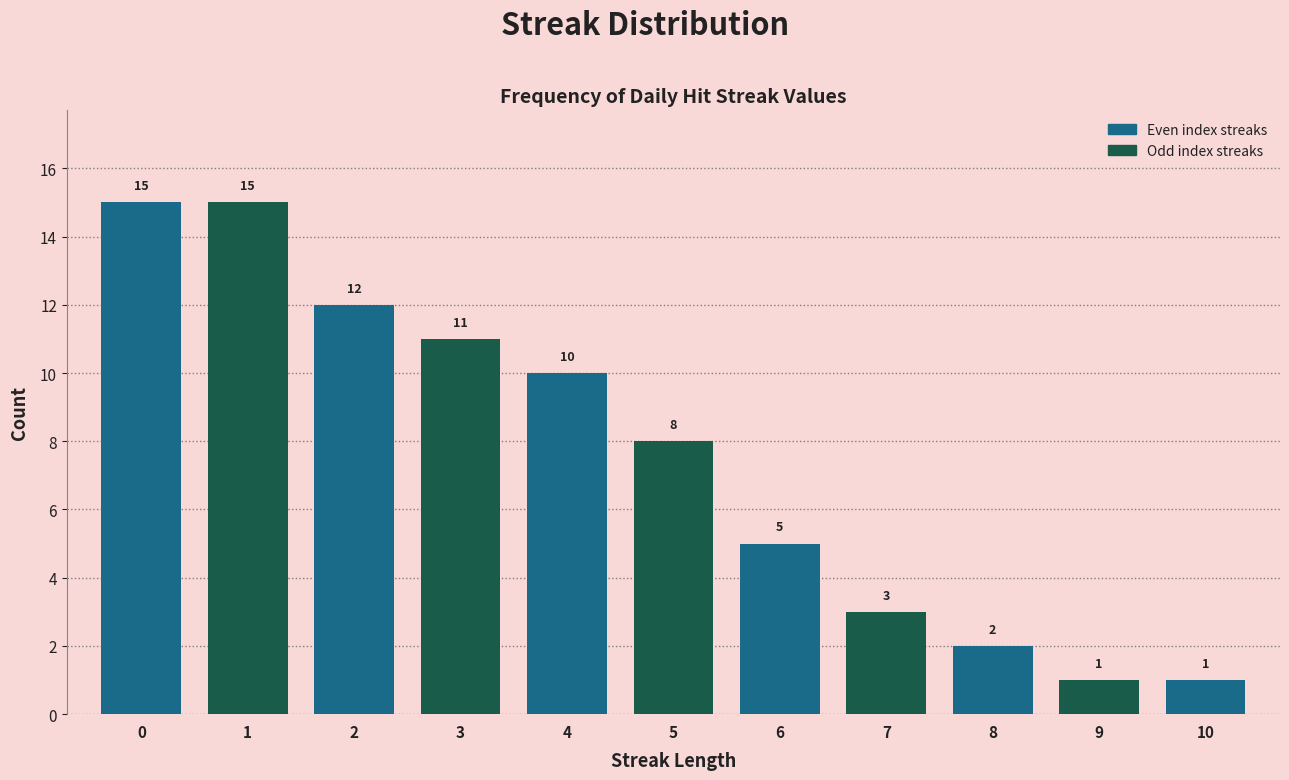

Reading right to left, list all the values displayed in this chart.

10=1	9=1	8=2	7=3	6=5	5=8	4=10	3=11	2=12	1=15	0=15